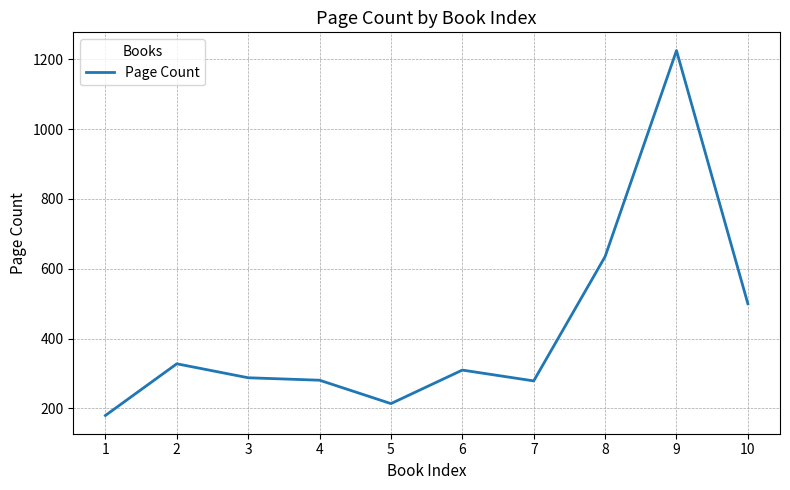

What is the change in value from 3 to 5?

-74